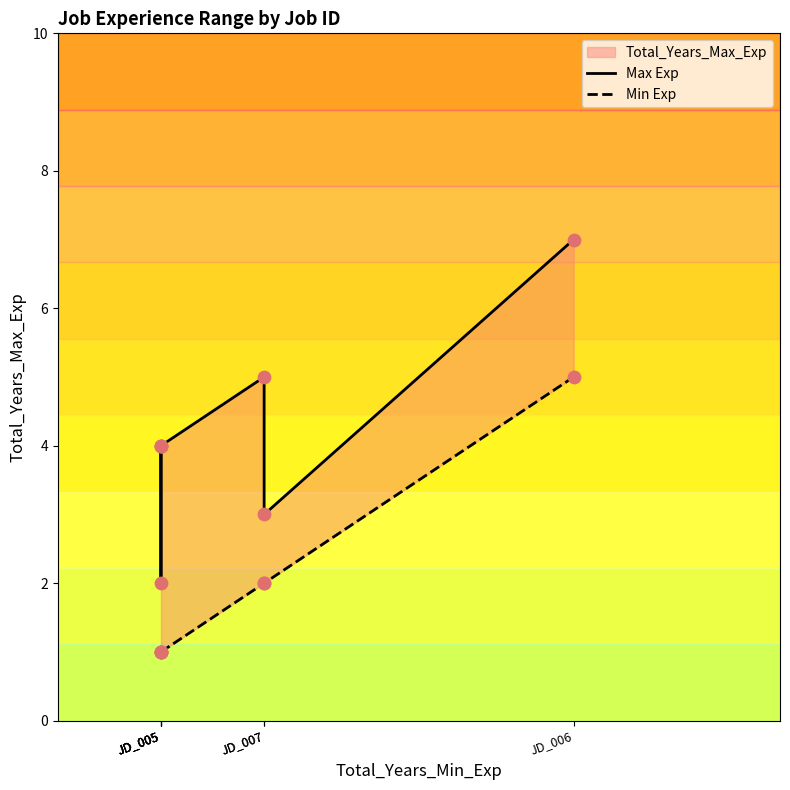

At which category is the sum across all series the highest?

JD_006